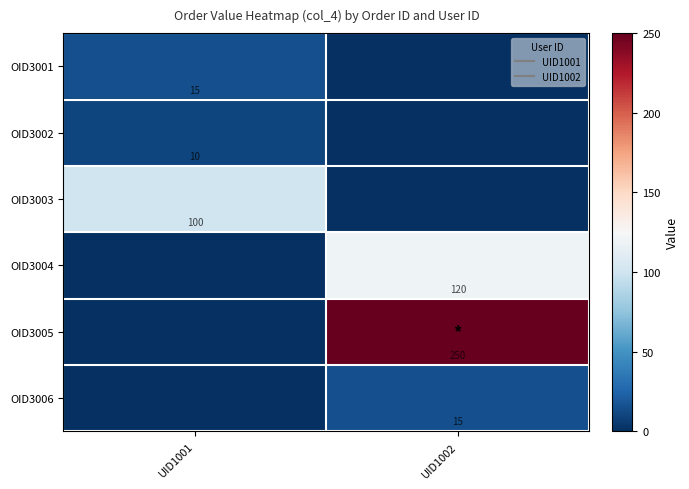

Is it true that OID3004 equals 0 at UID1001?

True